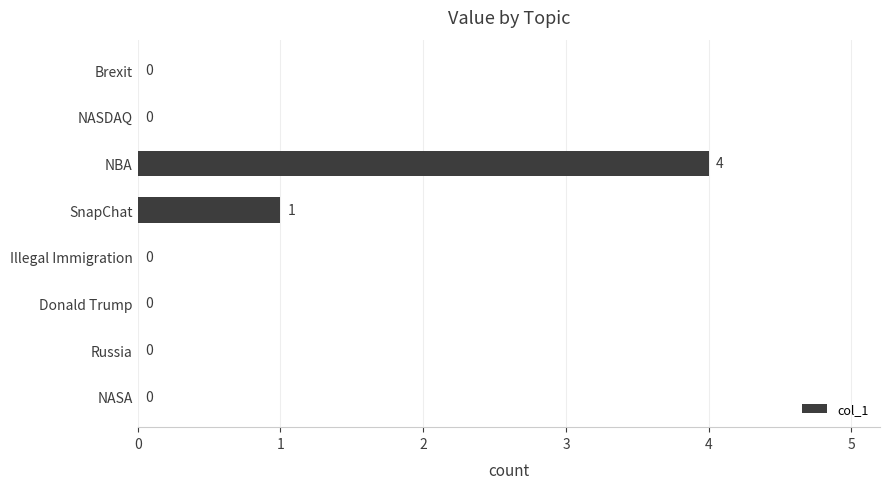

Where is the data nearest to the value 2?

SnapChat